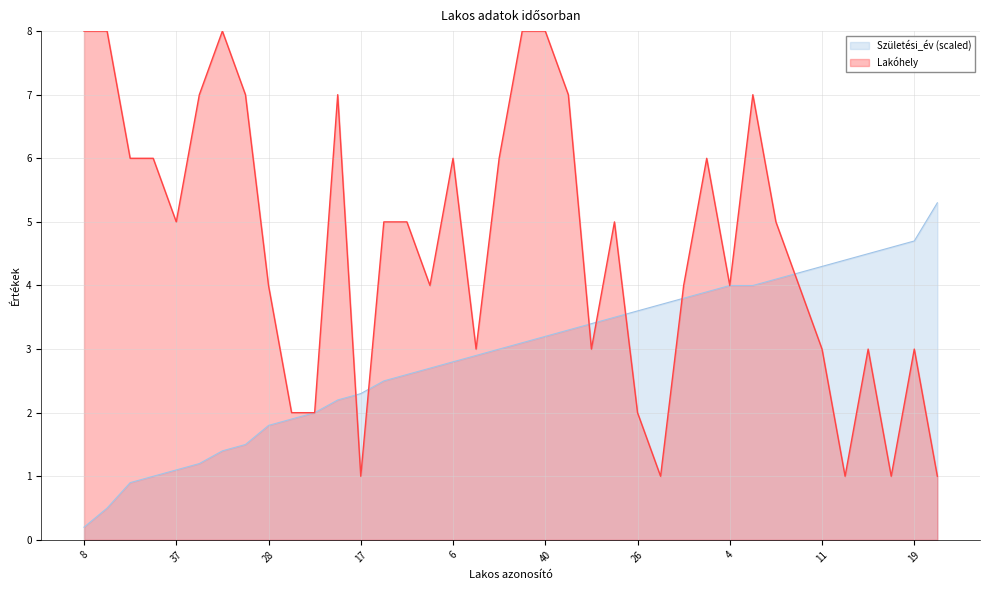

How many lines are shown in the chart?

2